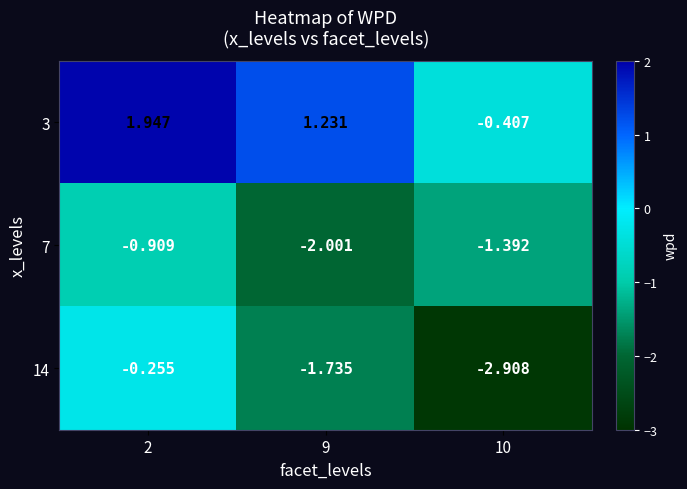

How many data points in 7 are less than -1?

2